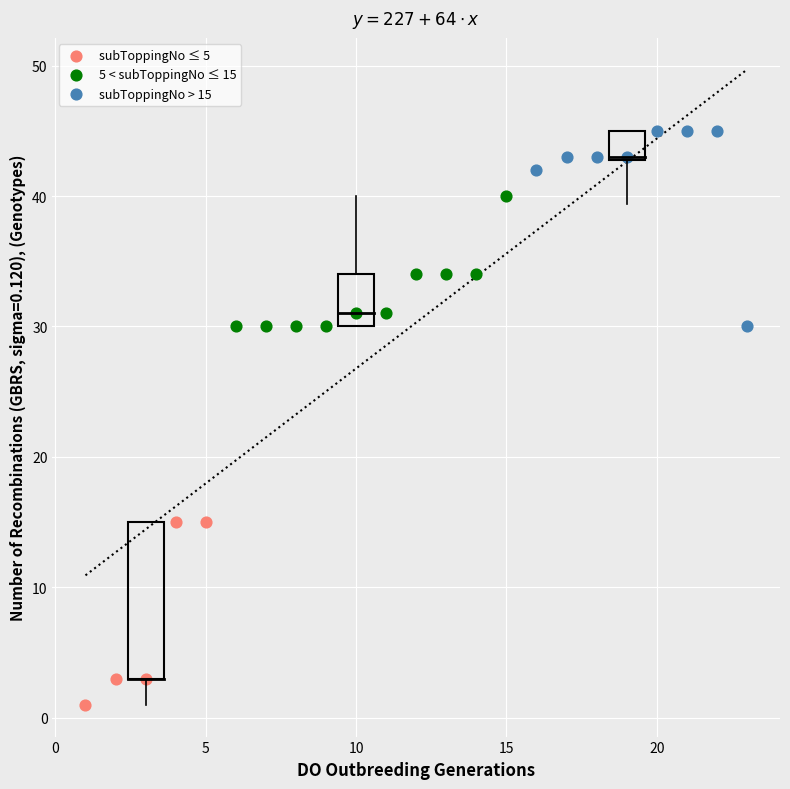

Which series has the largest Y range (max minus min)?

subToppingNo > 15